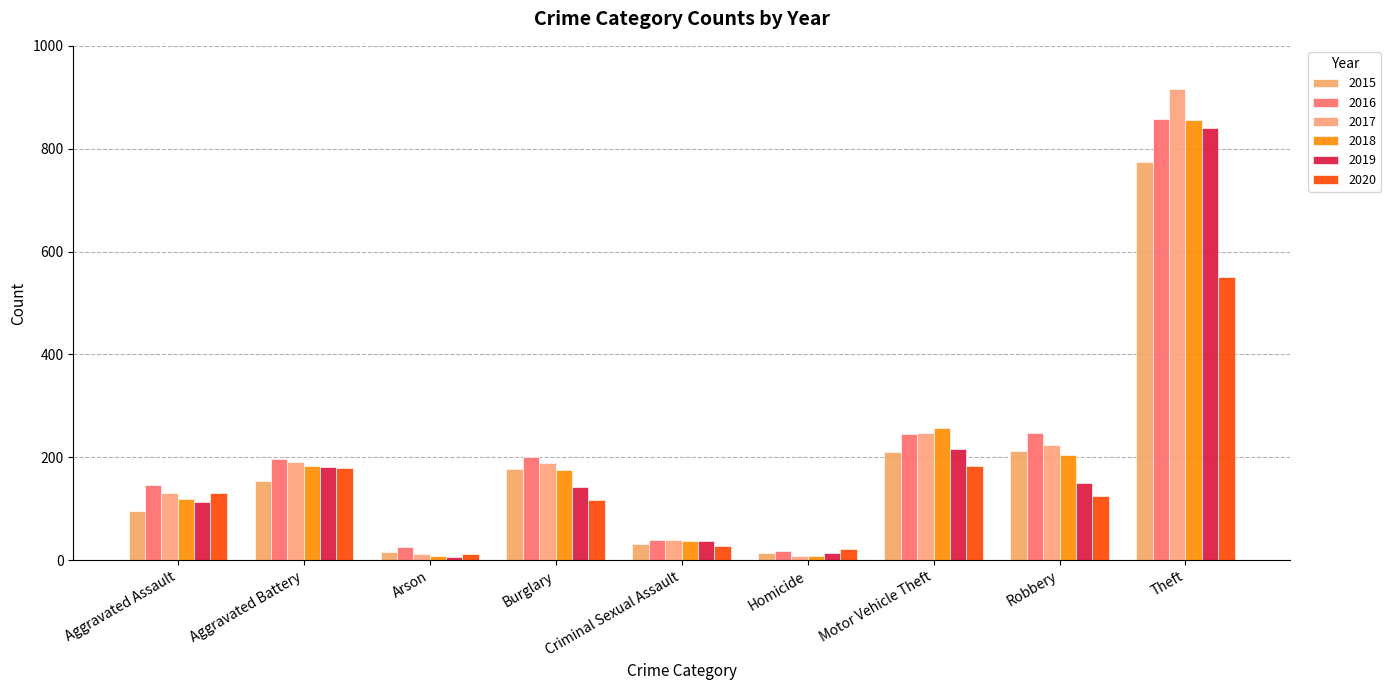

What is the lowest value of the 2015 series?

13